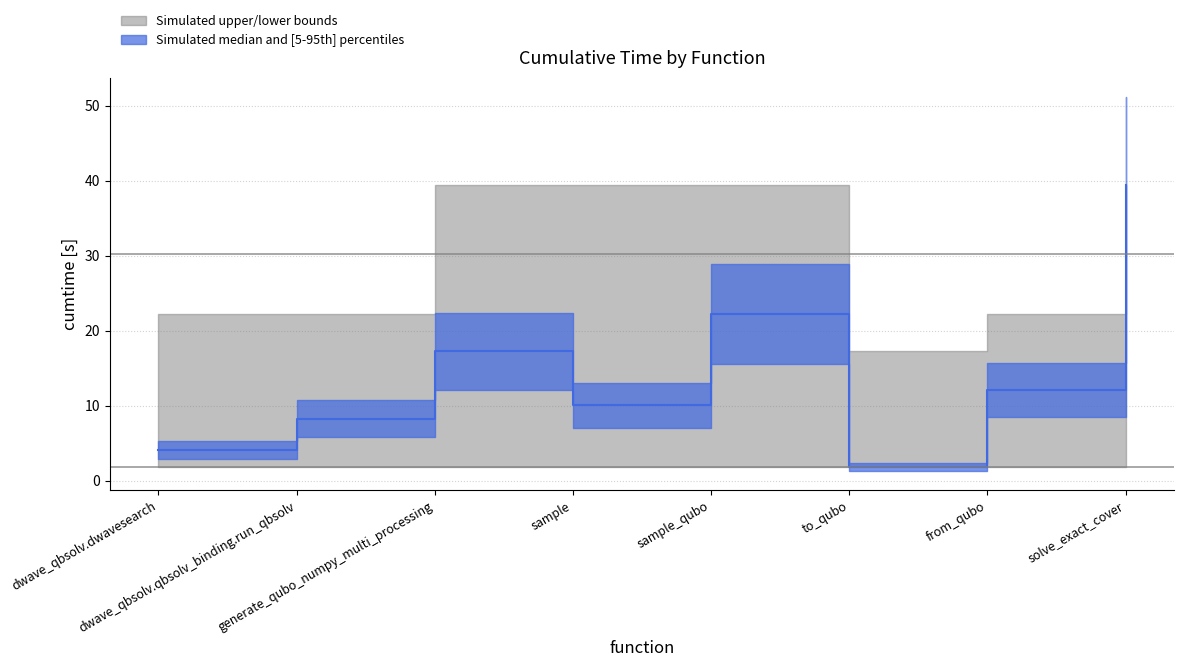

How many values in the cumtime series exceed 12?

4